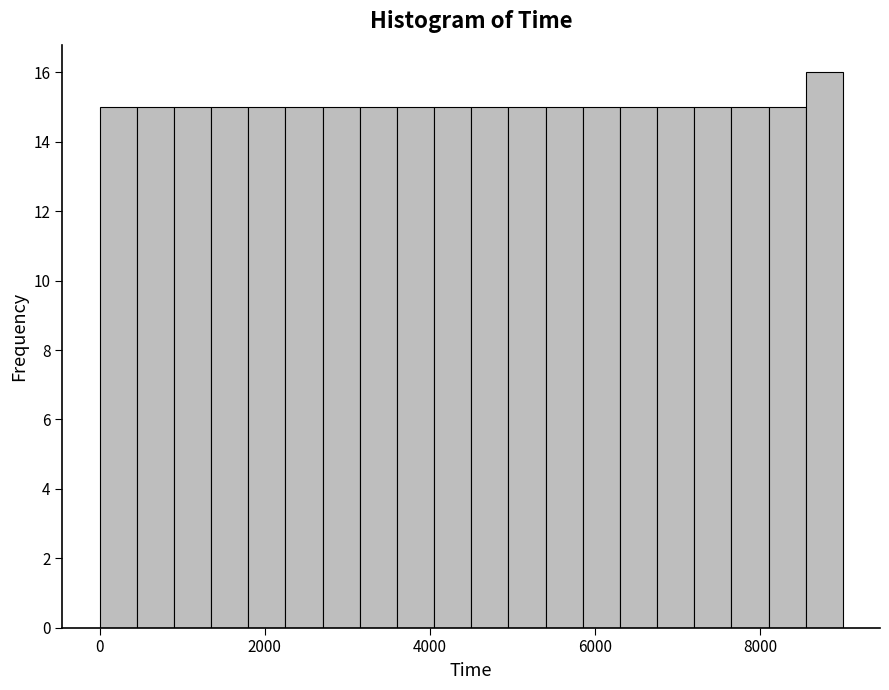

Read against the x-axis, roughly where is the centre of the tallest bar?

8800